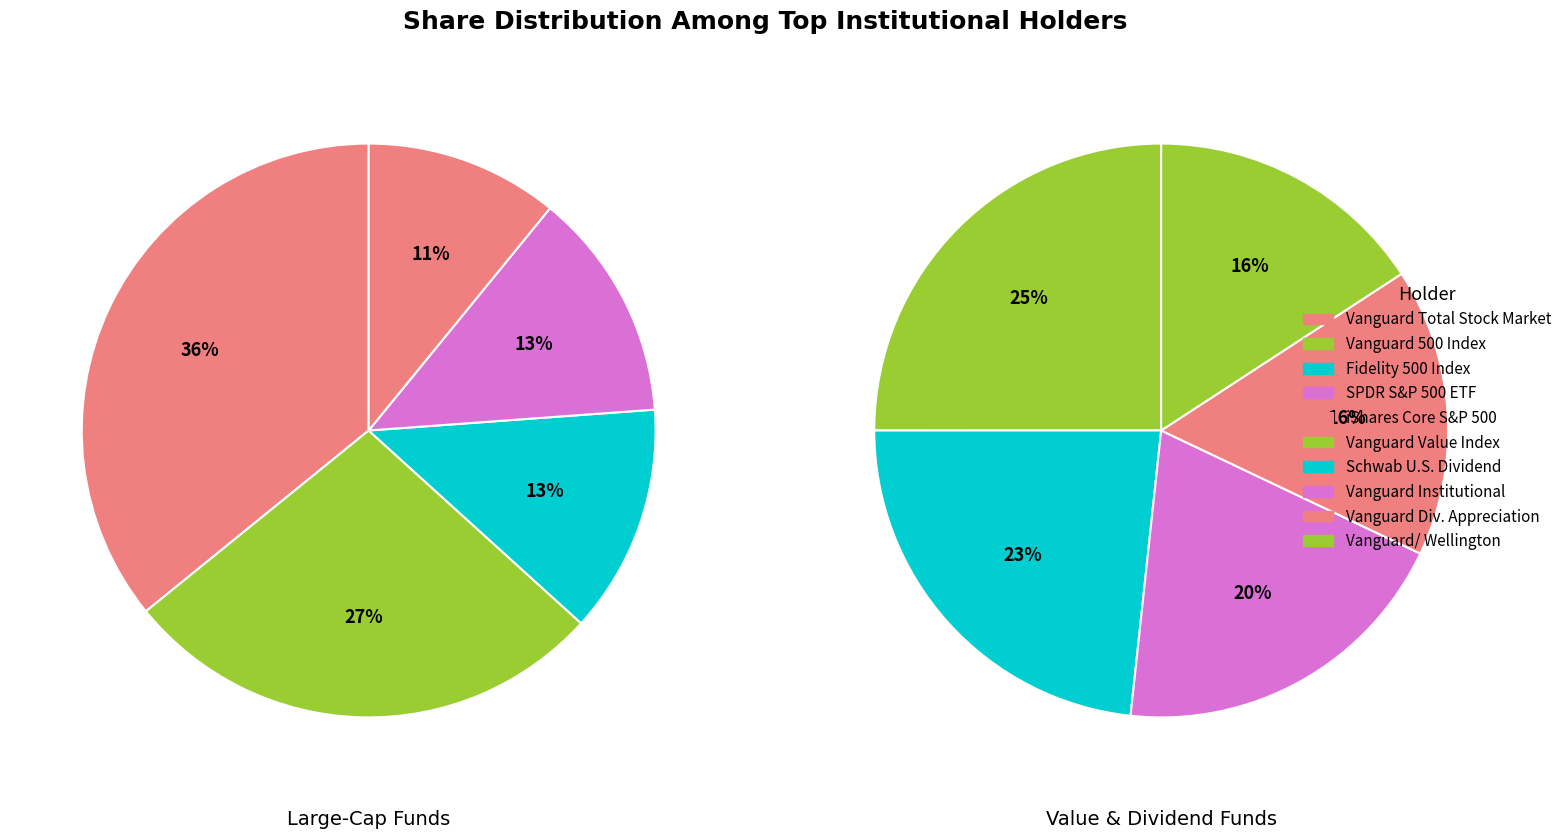

What is the largest slice in the pie chart?

Vanguard Total Stock Market Index Fund